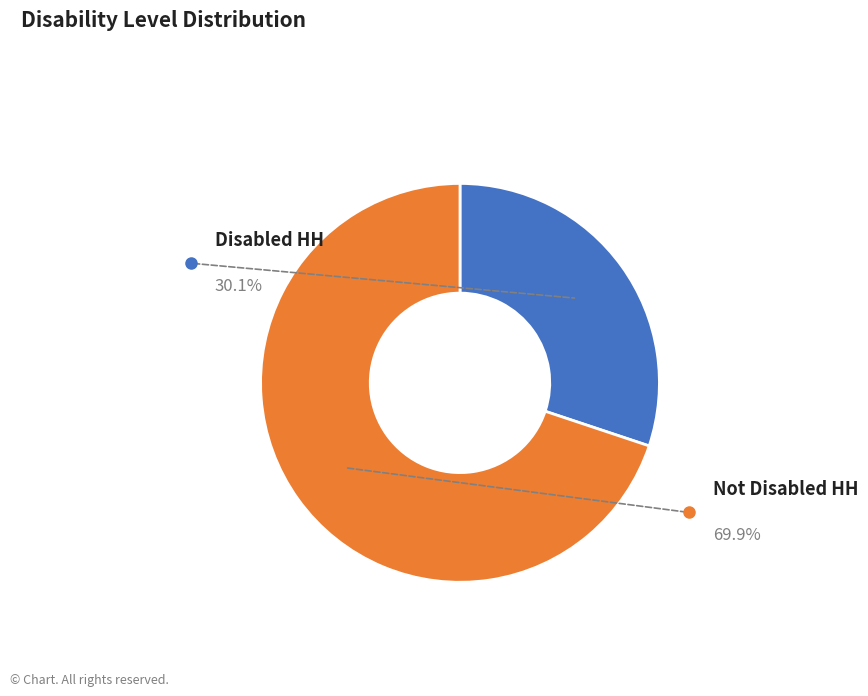

Which category has the smallest portion of the pie?

Disabled HH